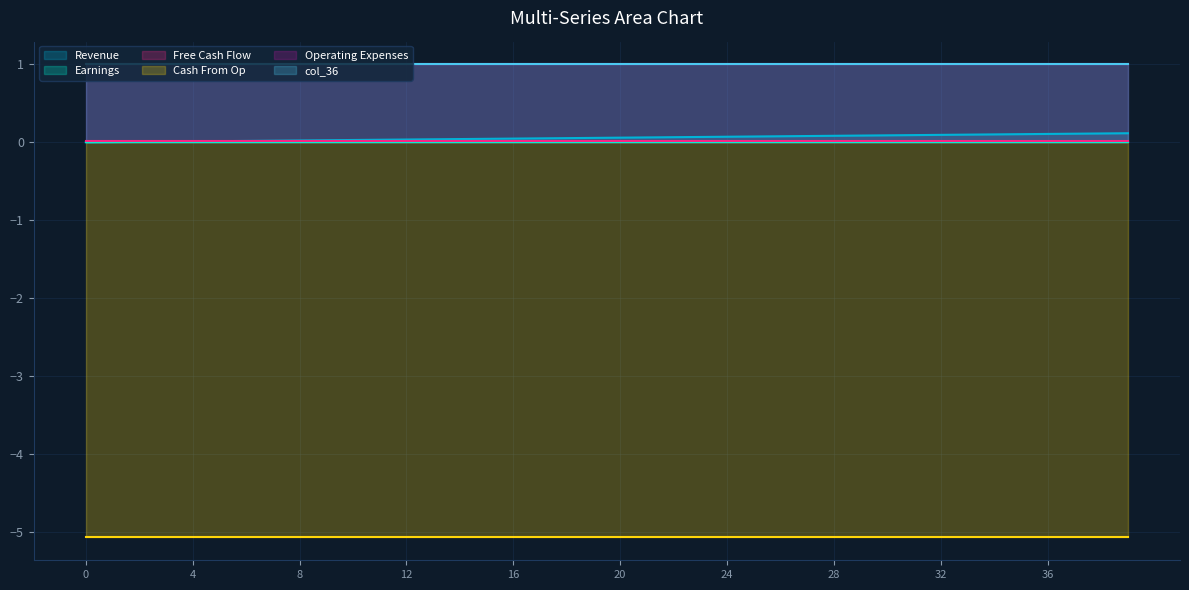

True or false: col_10 and col_11 intersect in this chart.

False